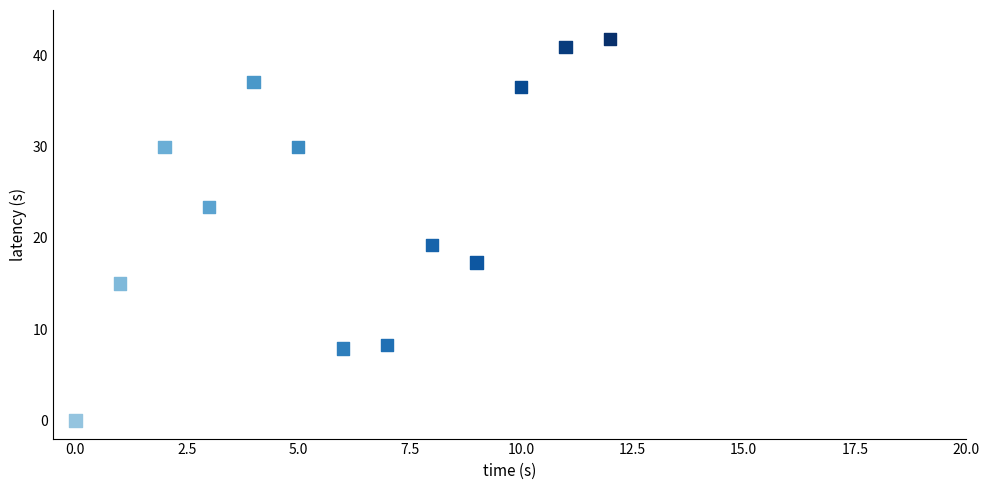

What Y value in the scatter plot is closest to 20?

19.2